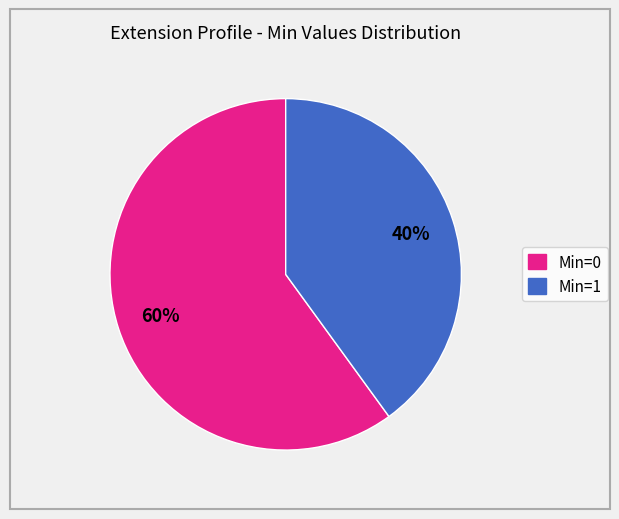

How many segments does this pie chart have?

2